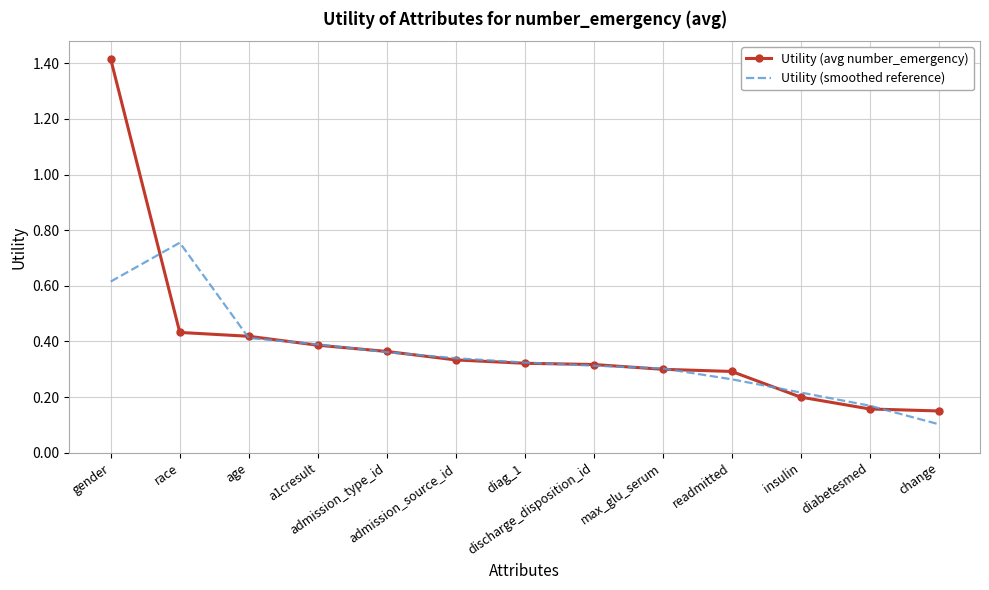

Where do Utility (smoothed reference) and Utility (avg number_emergency) first cross each other?

gender and race